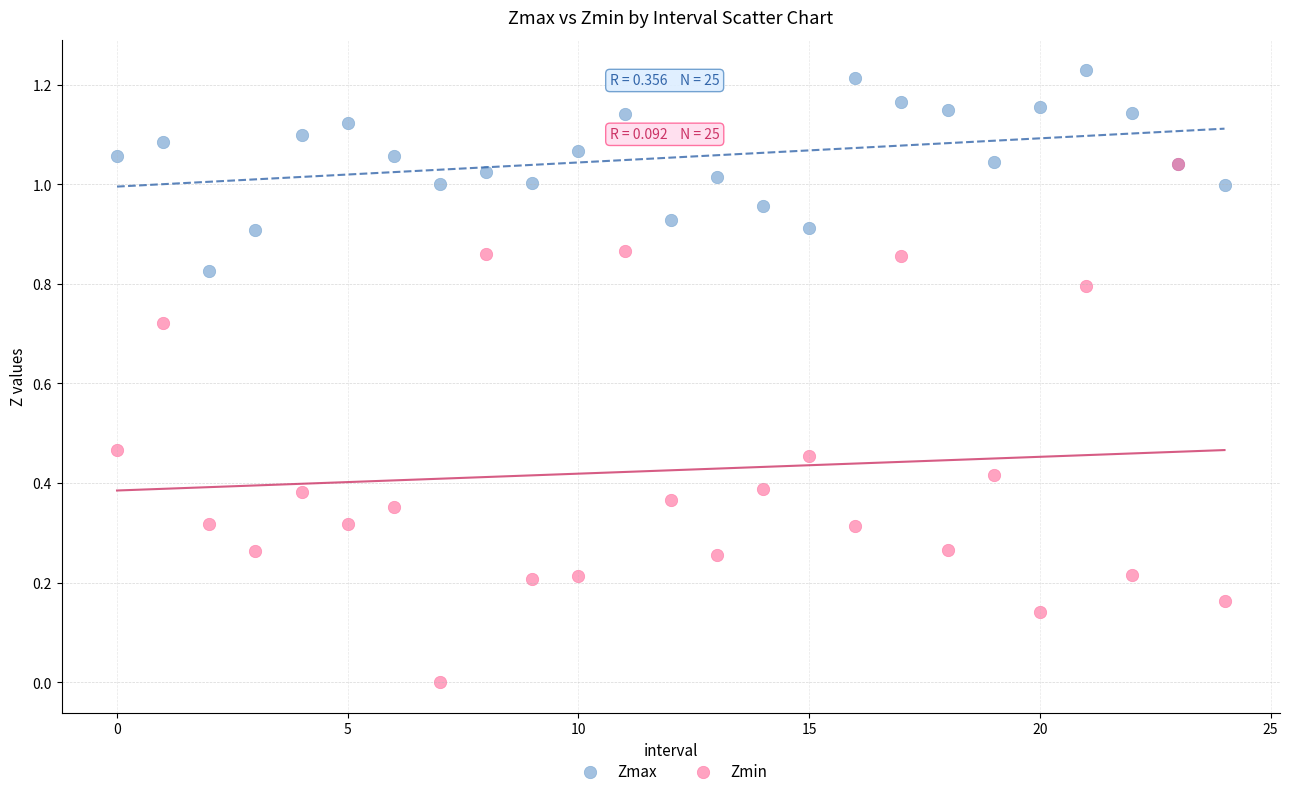

Which series contains the lowest Y value?

Zmin